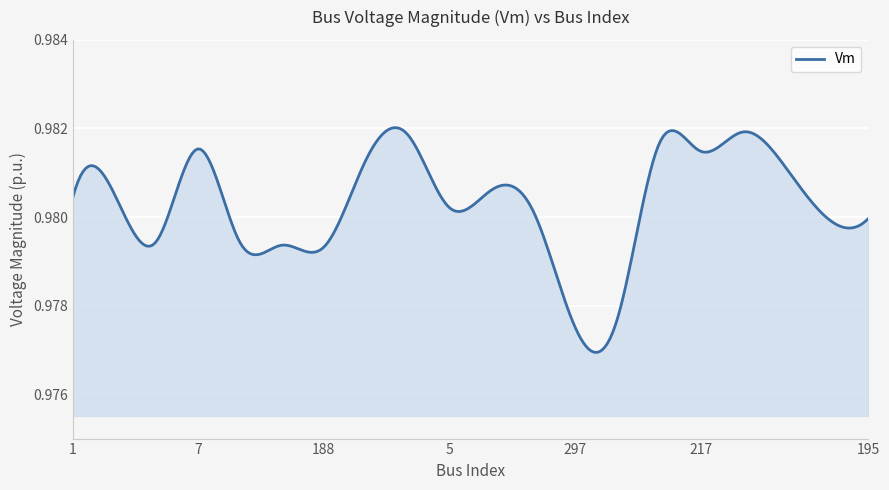

What is the greatest value displayed?

1.0